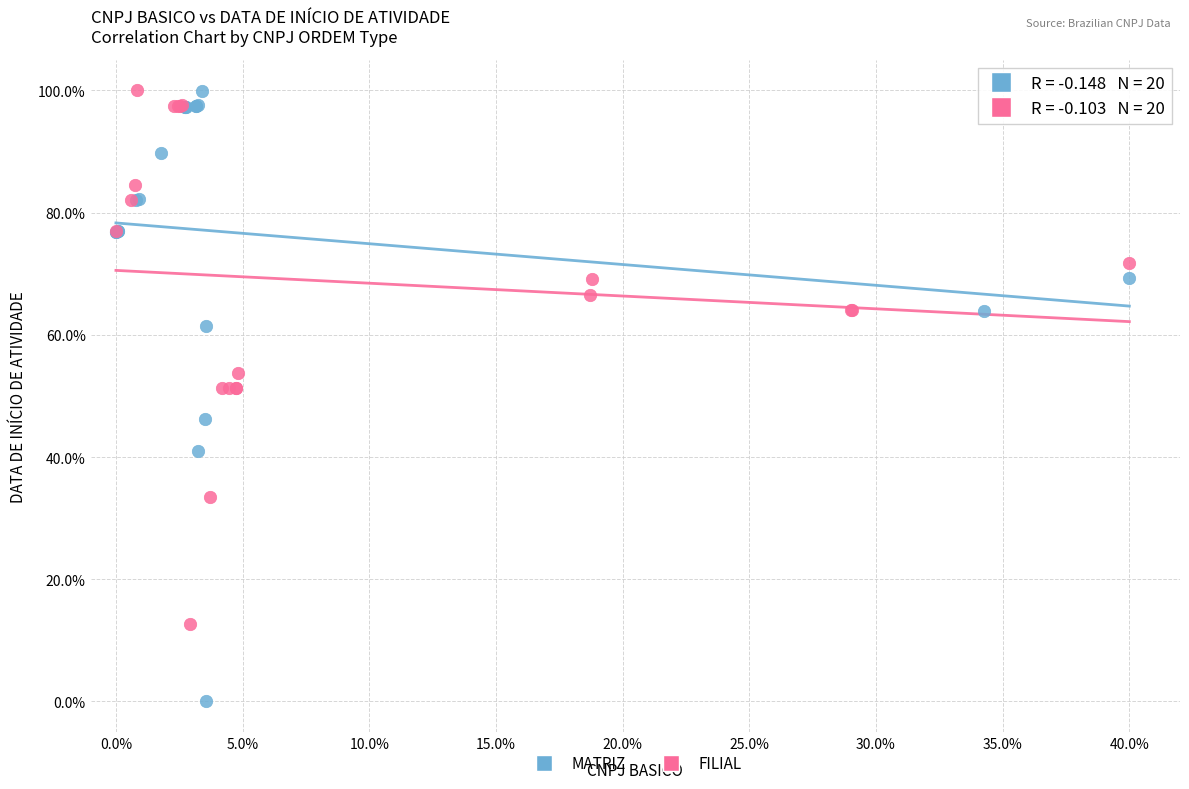

Which series reaches the minimum Y coordinate?

MATRIZ